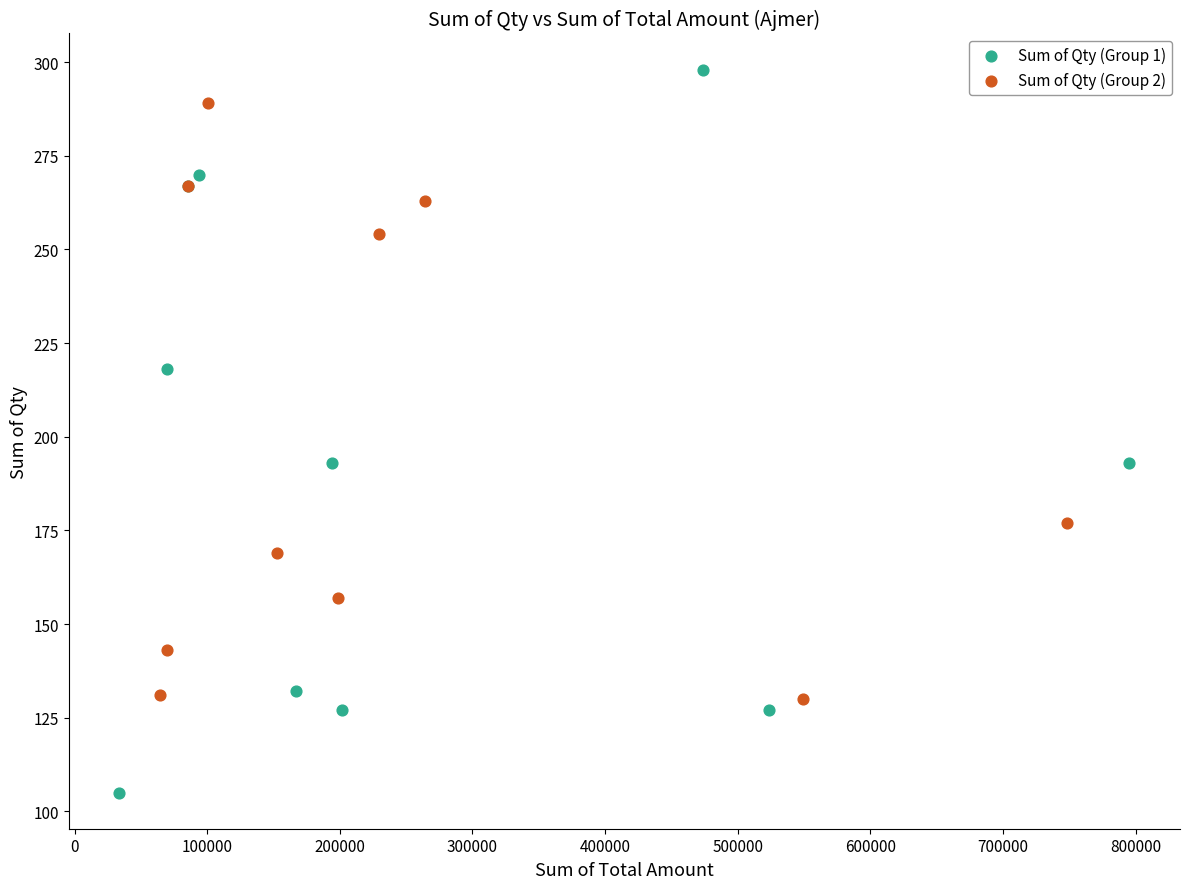

Which series contains the lowest Y value?

Sum of Qty (Group 1)